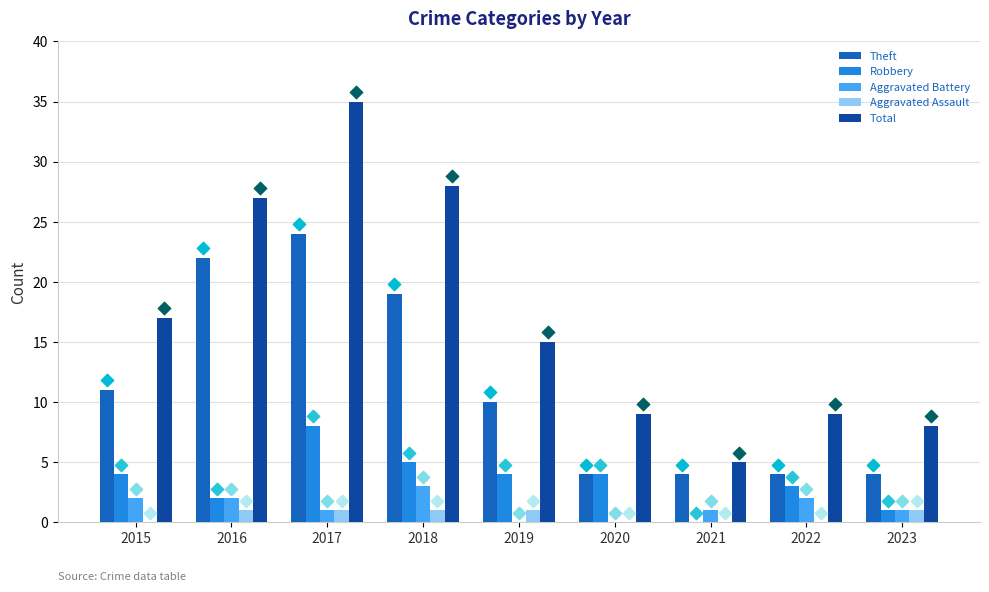

Which series reaches the minimum Y coordinate?

Aggravated Battery